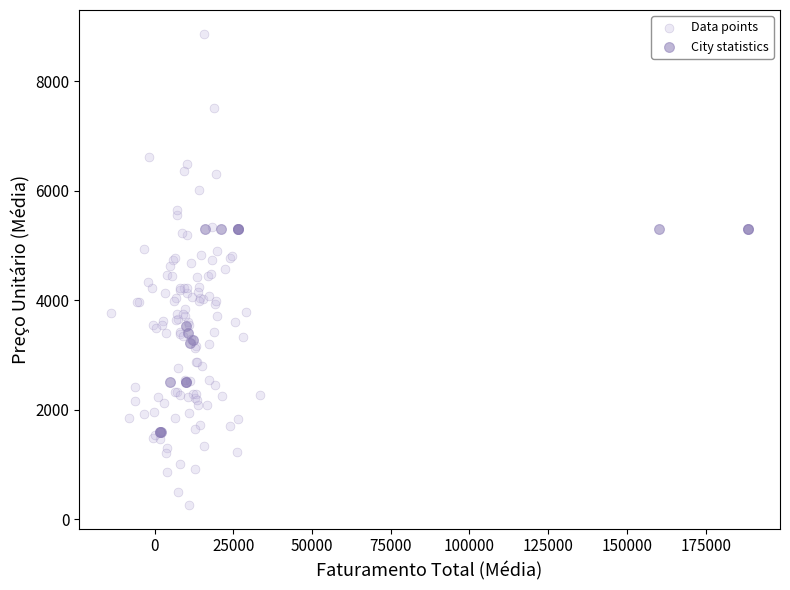

What are all the series names shown in the legend?

Data points, City statistics